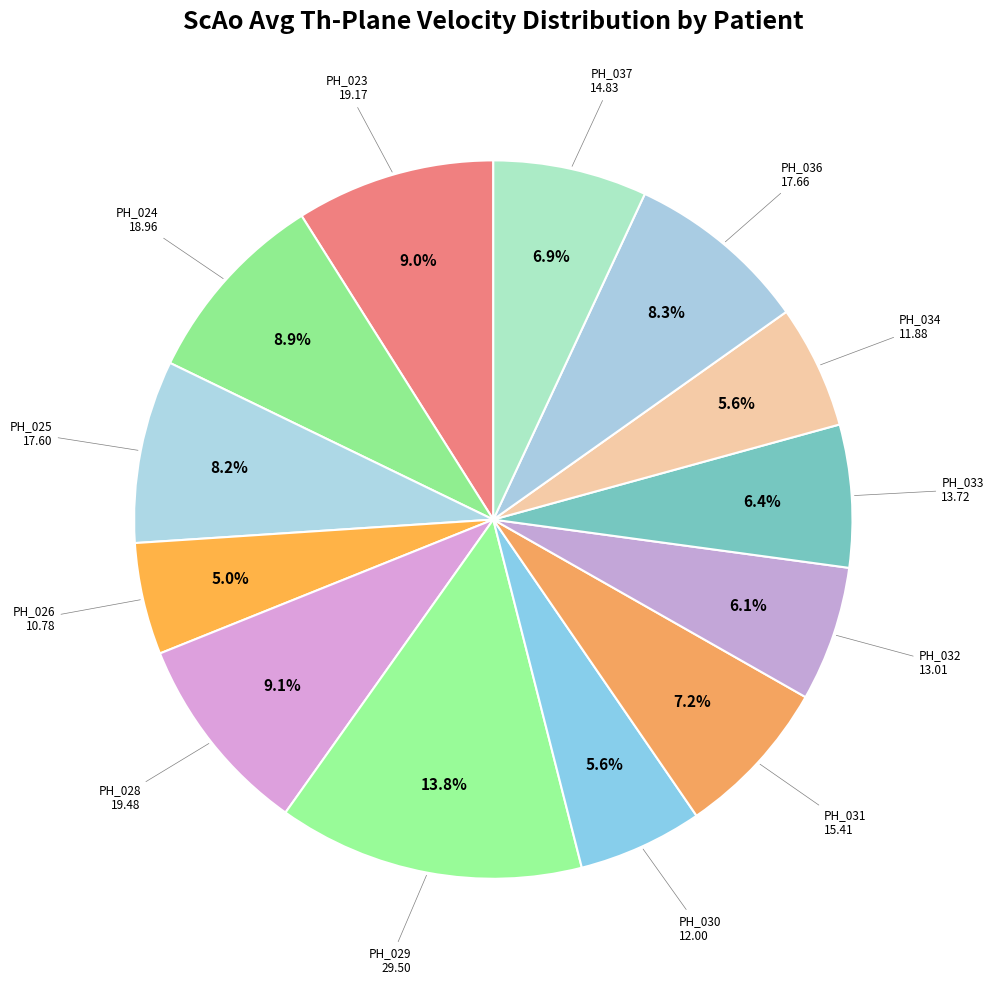

Count the number of slices in the pie.

13